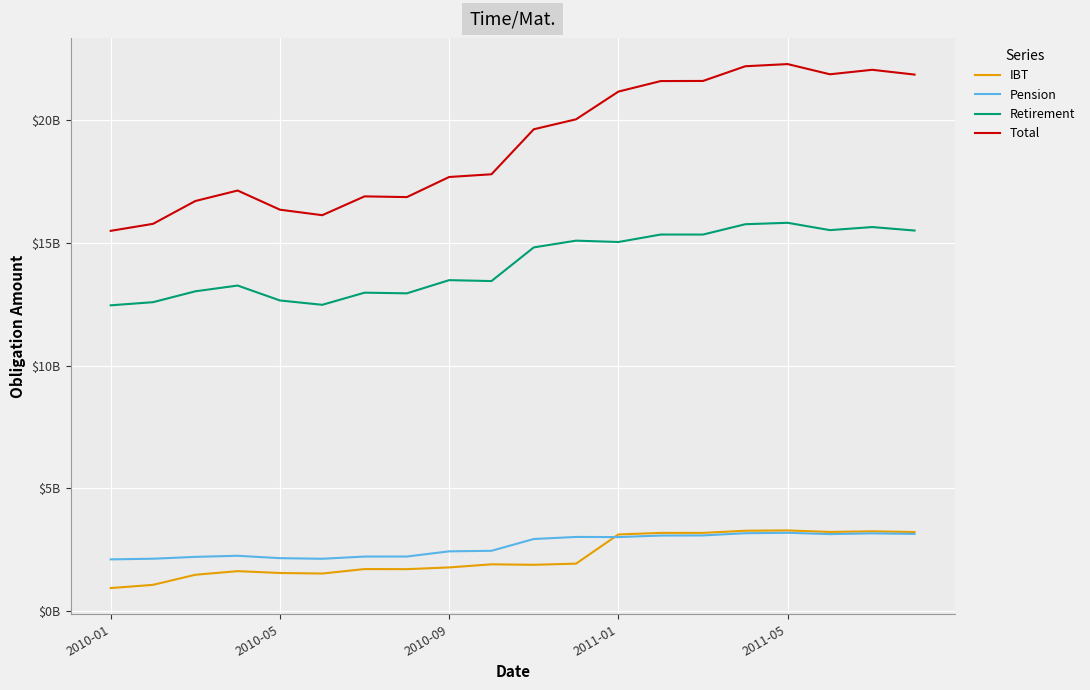

Does the chart have visible grid lines?

Yes